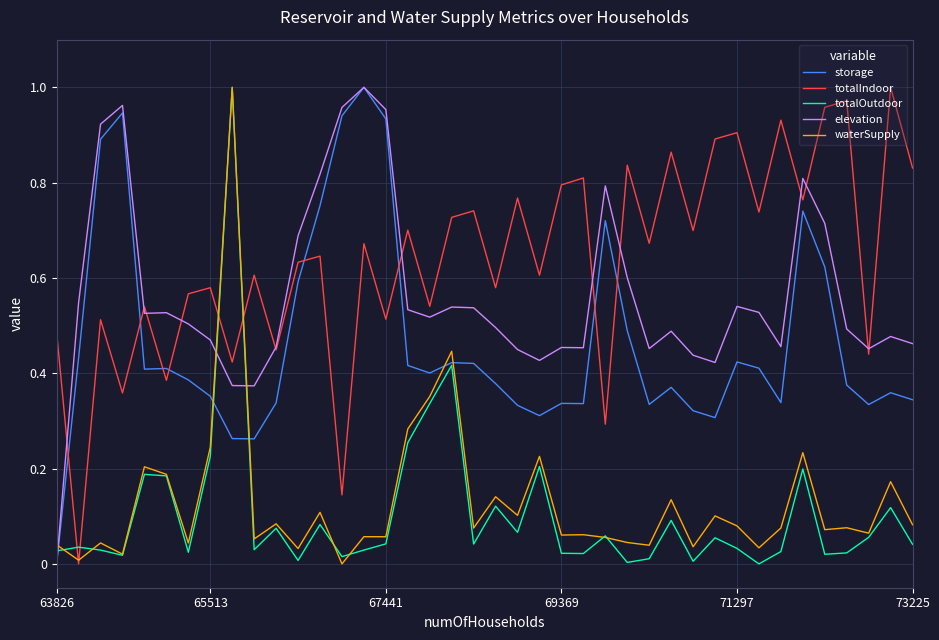

After their last crossing, which series has the higher values: storage or totalIndoor?

totalIndoor